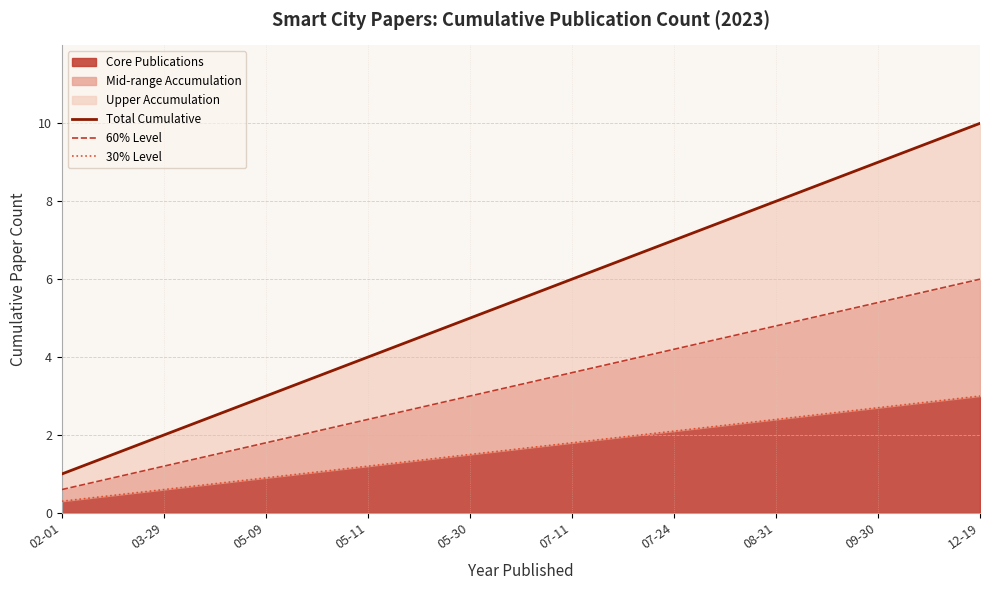

At which category is the sum across all series the highest?

12-19